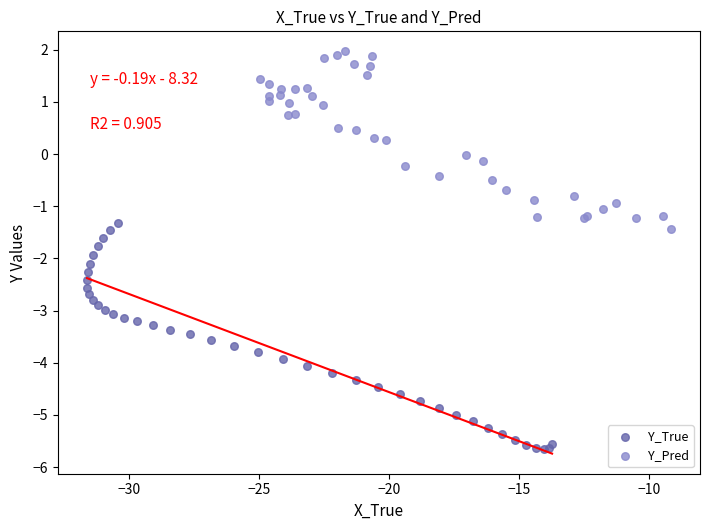

Which series contains the lowest Y value?

Y_True